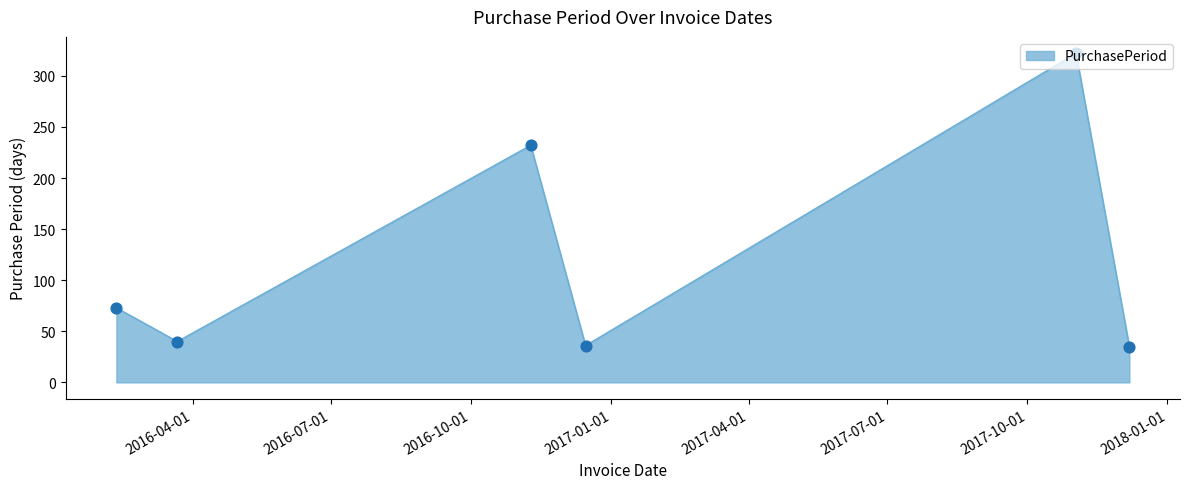

True or false: the data has more than 1 interior local peaks.

True